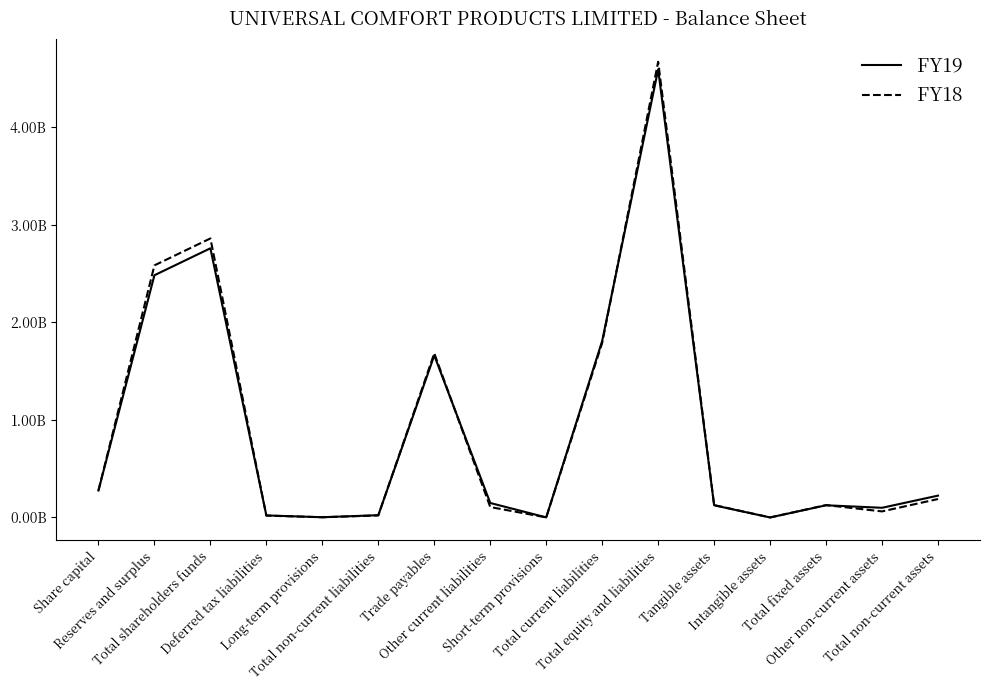

Does the chart display data point markers on the line(s)?

No